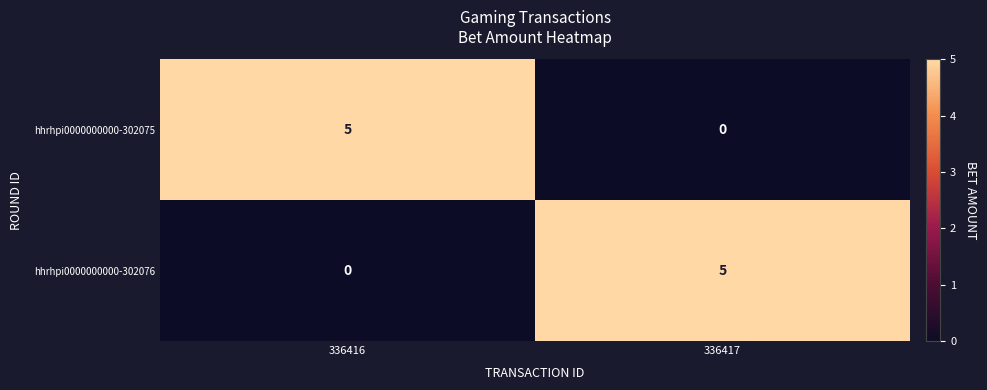

Reading right to left, transcribe all the data shown in this chart.

hhrhpi0000000000-302075: 336417=0	336416=5
hhrhpi0000000000-302076: 336417=5	336416=0